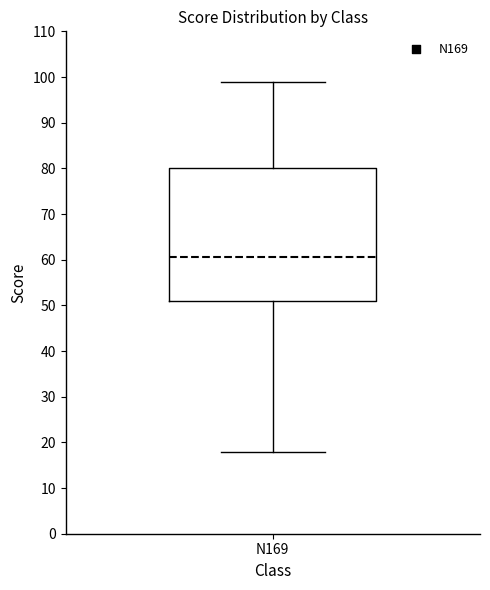

Read this box plot against the y-axis: the position of the median line, the range covered by the box, and the ends of both whiskers. The values are not printed on the chart, so give them approximately, as read against the axis.

median 61, box 51 to 80, whiskers 18 to 99